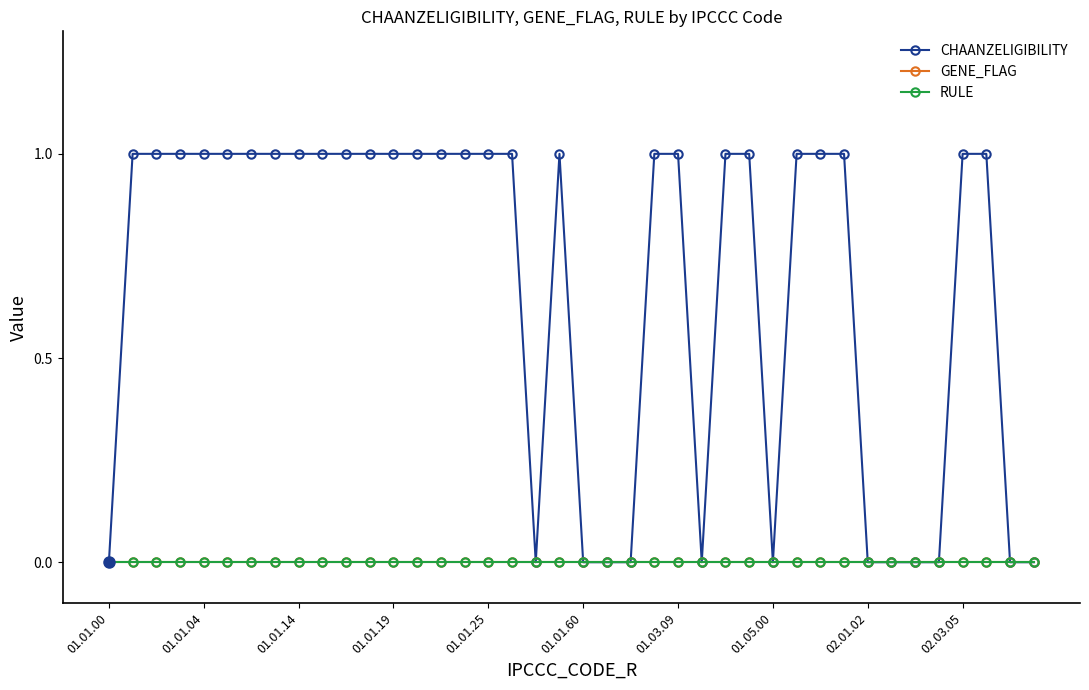

True or false: GENE_FLAG has more than 1 interior local peaks.

False